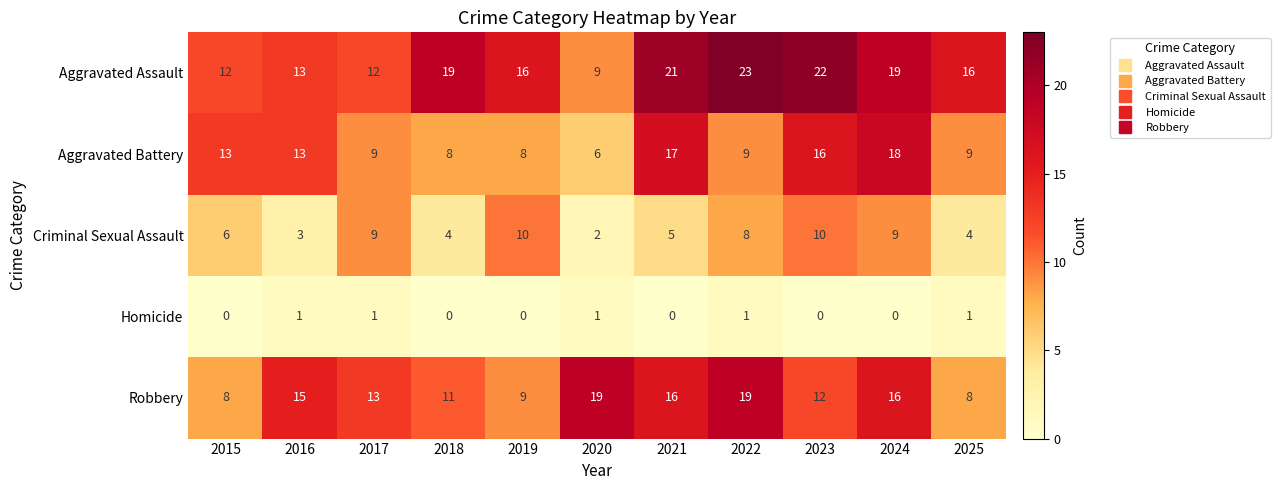

What is the minimum value for Aggravated Assault?

9